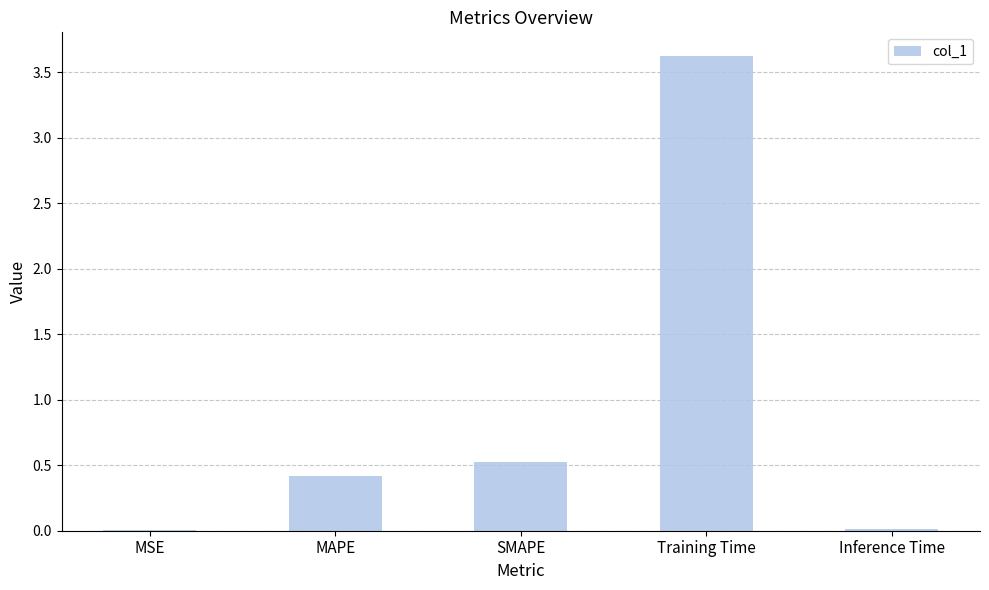

What is the greatest value displayed?

3.6